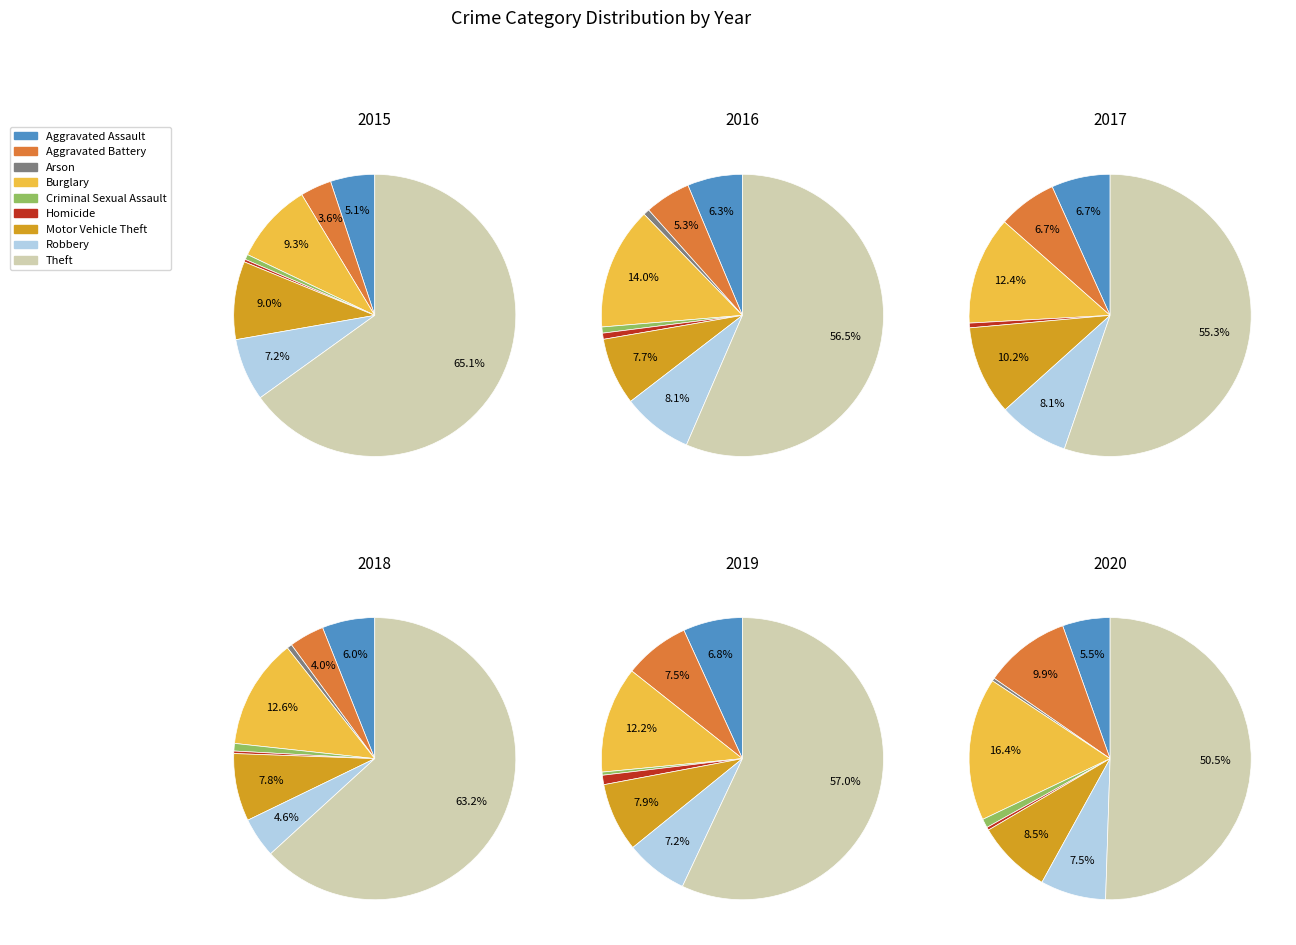

Does Theft account for over 50% of the chart?

Yes